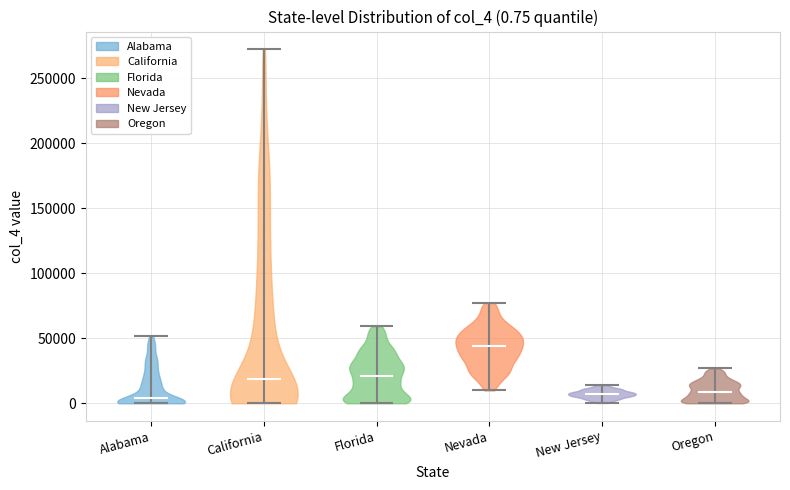

Which violin has the highest median line?

Nevada